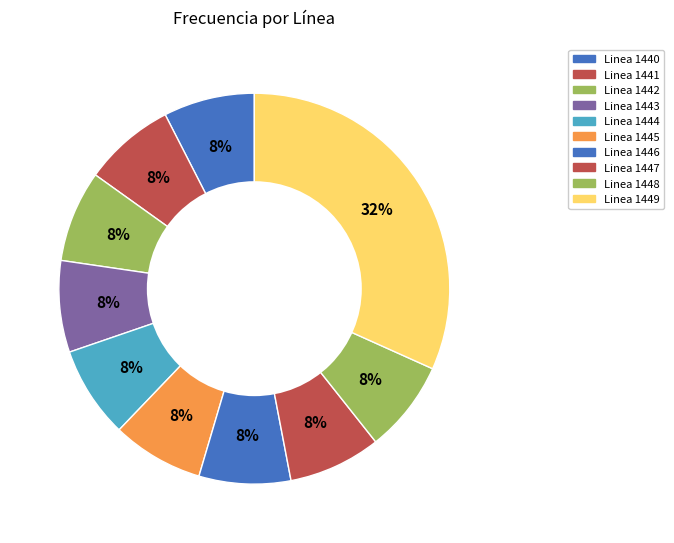

How much of the chart is everything except Linea 1441?

92.4%